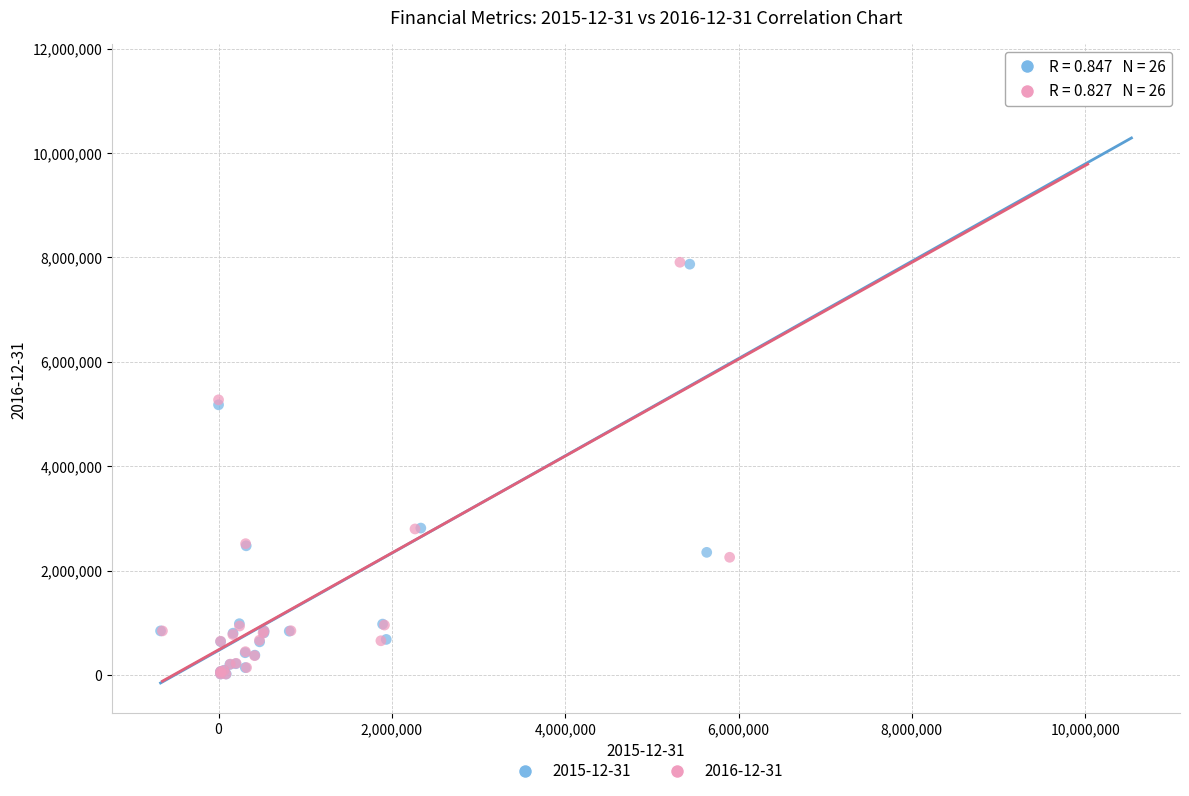

Which series has the largest Y range (max minus min)?

2015-12-31